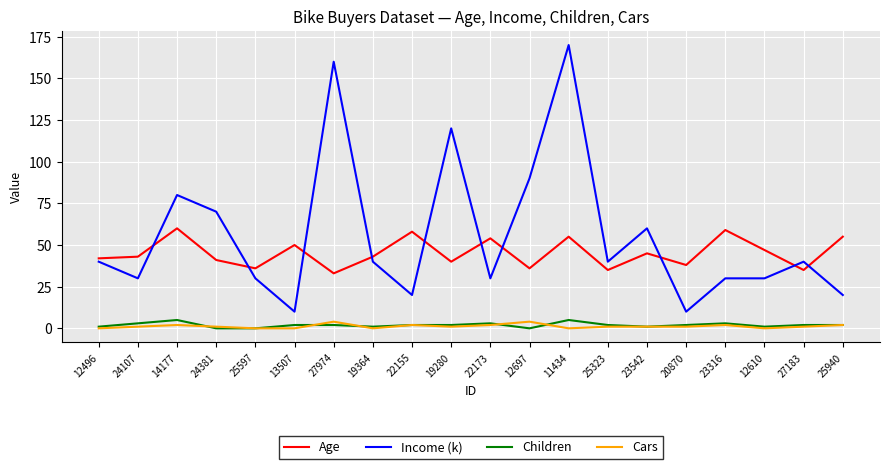

The Age series shows 43 at 19364. True or false?

True